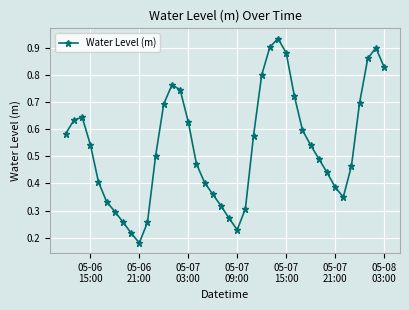

How many interior local peaks (higher than both neighbors) does the data have?

4